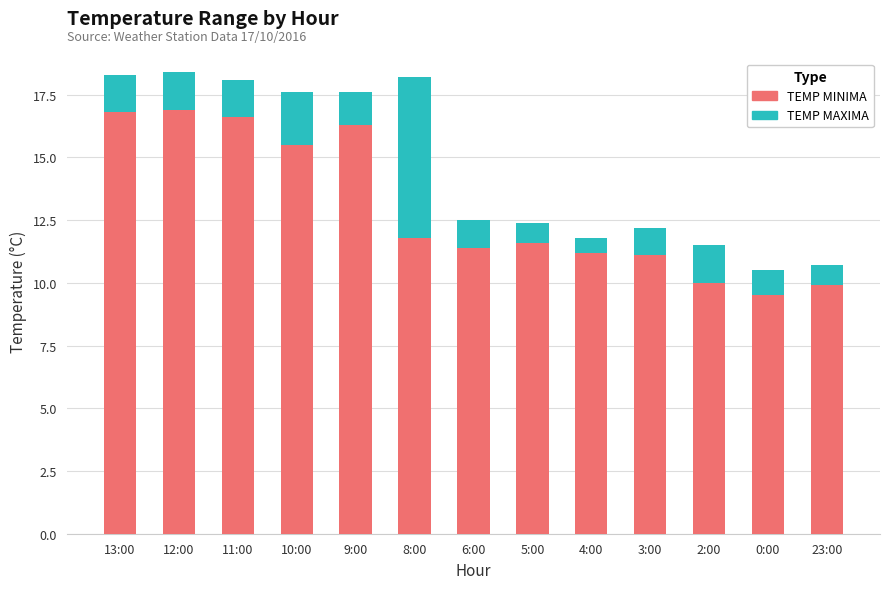

How many bars are there in total?

13